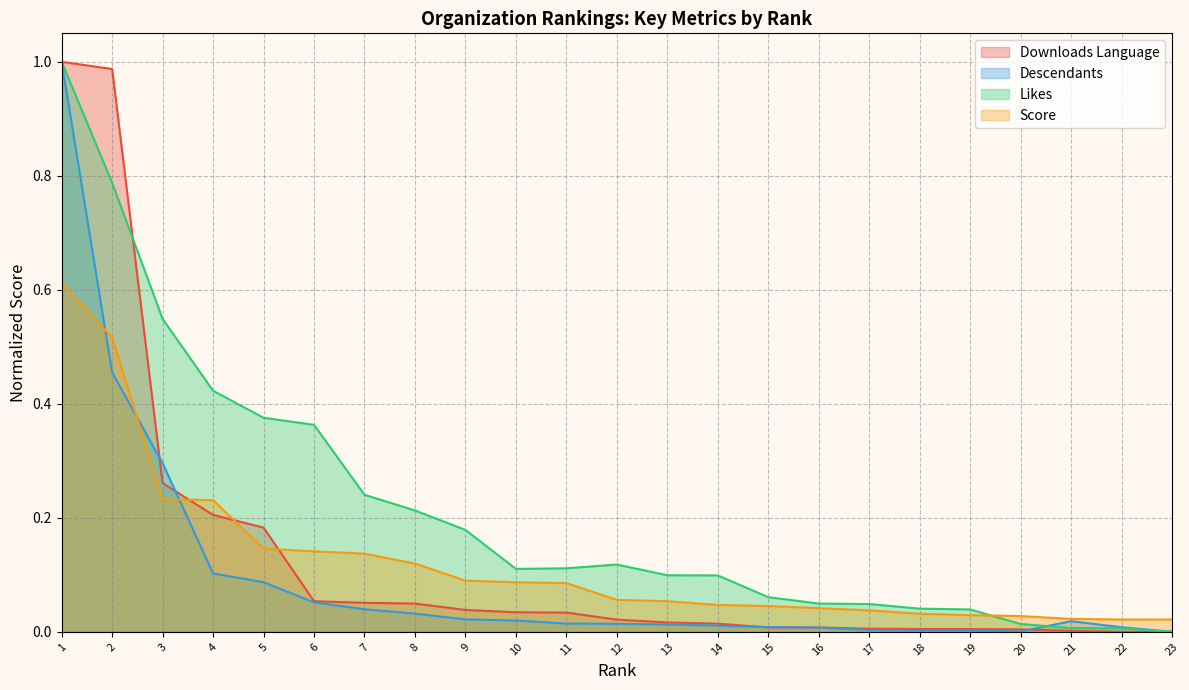

What is the approximate value of score at 7?

0.1